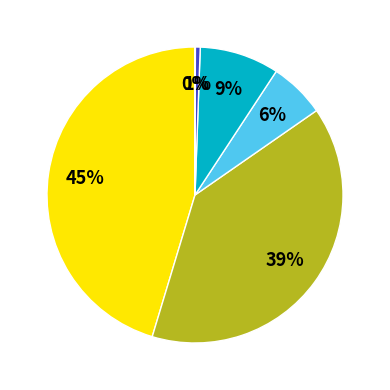

To the nearest percent, what is the difference between the largest and smallest slice percentages?

45%